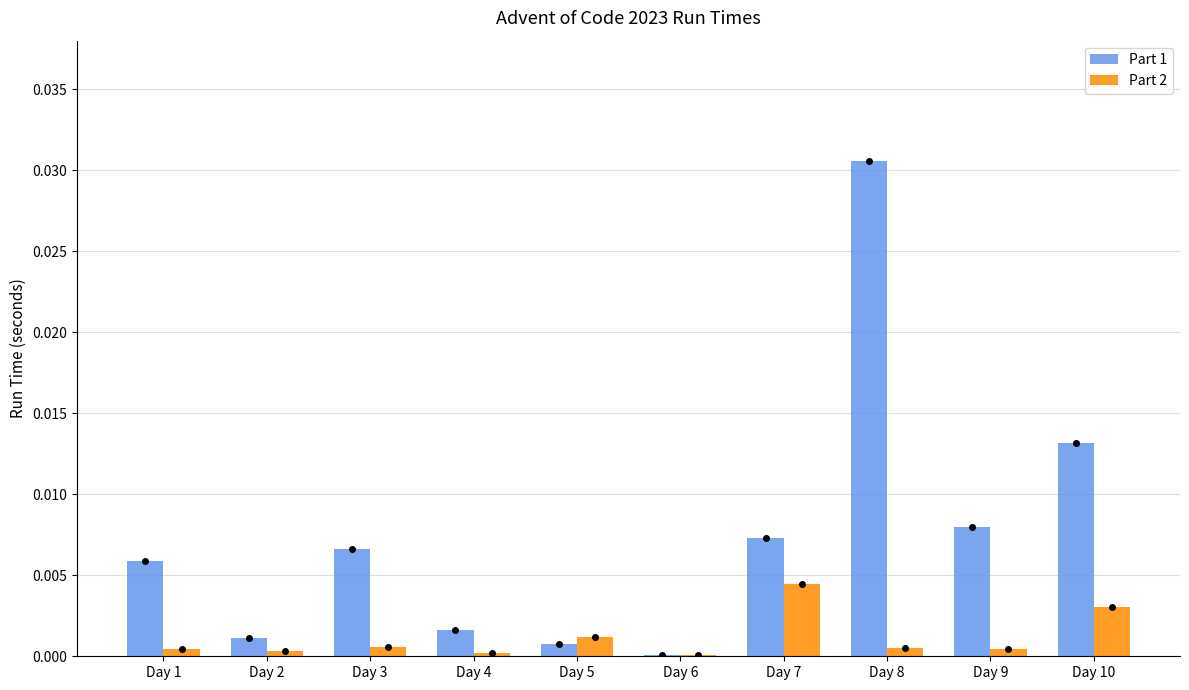

Which category has the highest value across all series?

Day 8